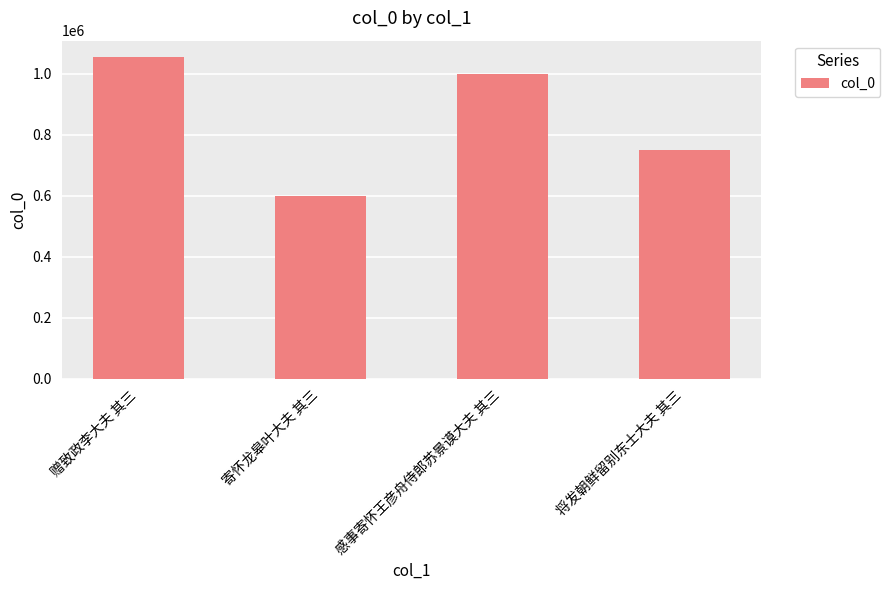

Which label corresponds to the smallest value in the chart?

寄怀龙皋叶大夫 其三